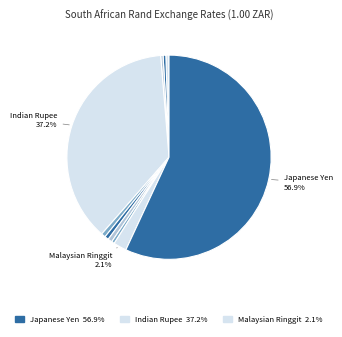

Which category accounts for the majority?

Japanese Yen